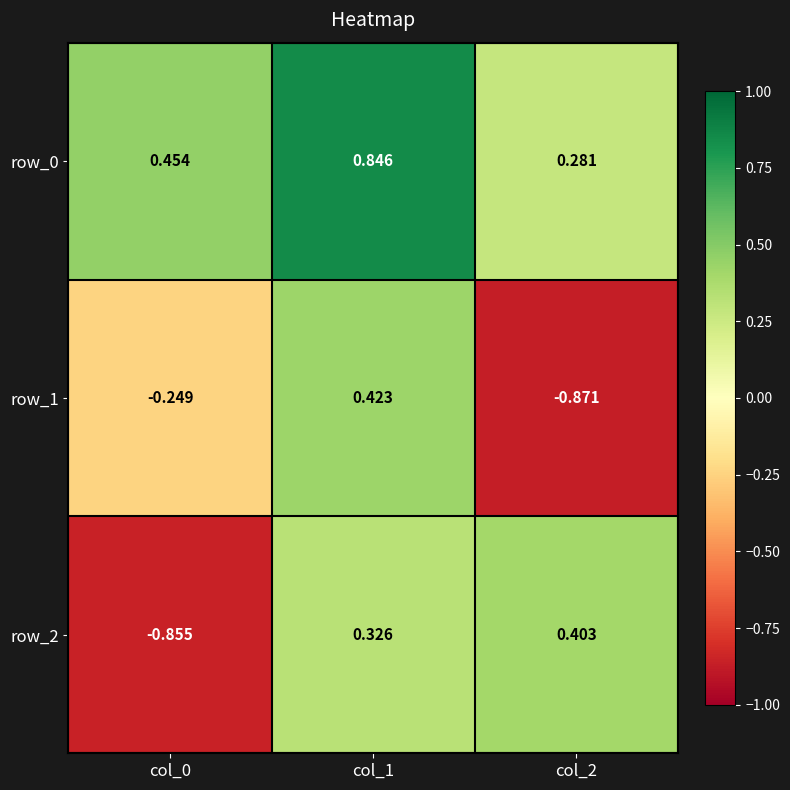

Which series has the largest total across all categories?

row_0